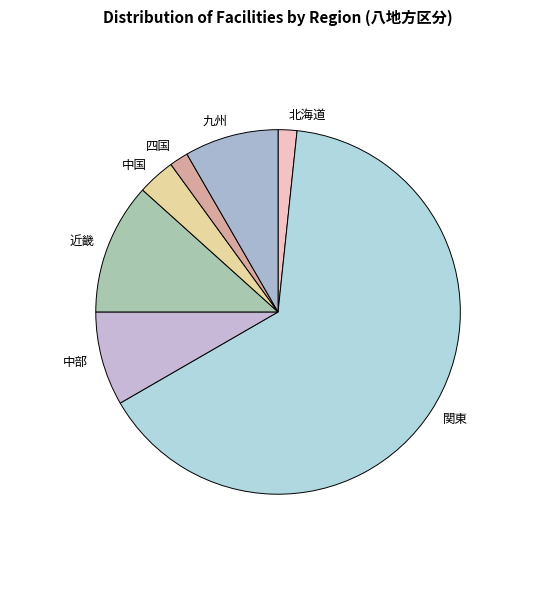

The 近畿 slice represents 5% of the pie. True or false?

False